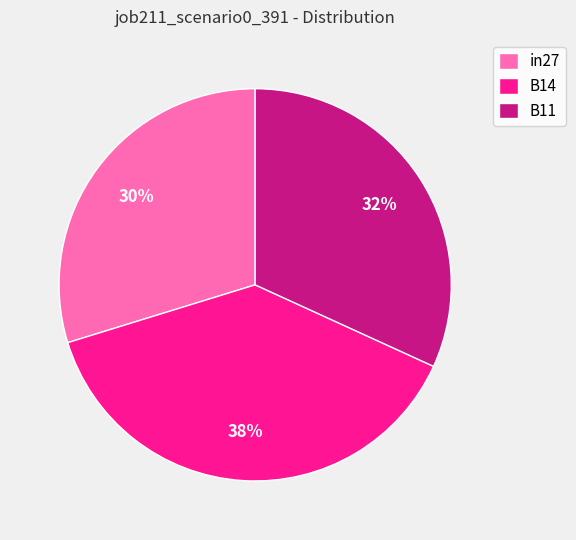

To the nearest percent, what is the combined percentage of B11 and B14?

70%